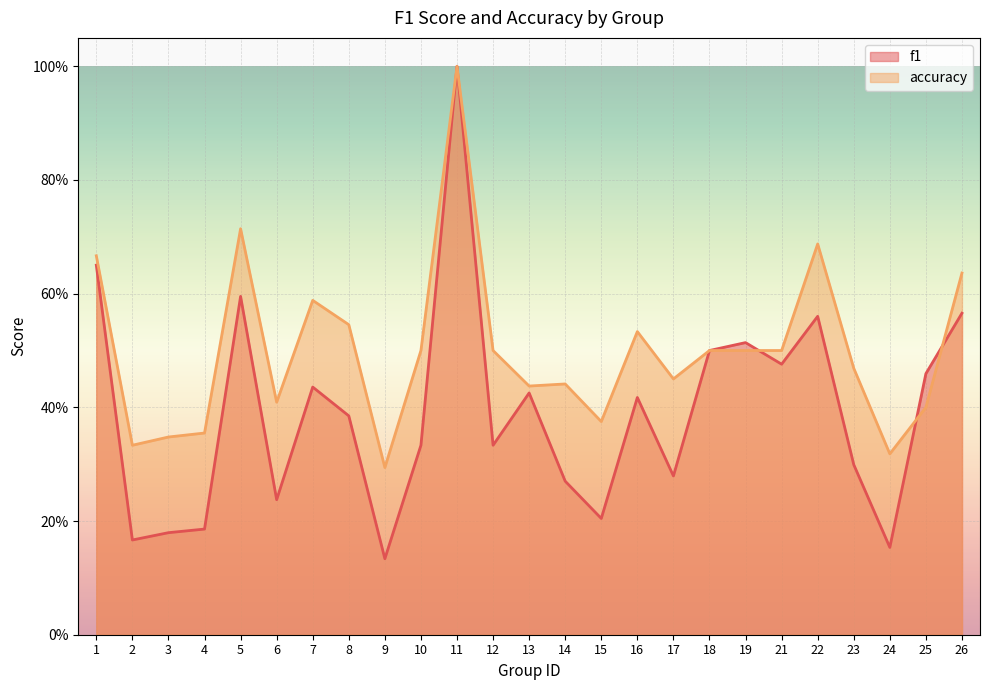

What is the value of the accuracy point at the 8th from the left?

0.5